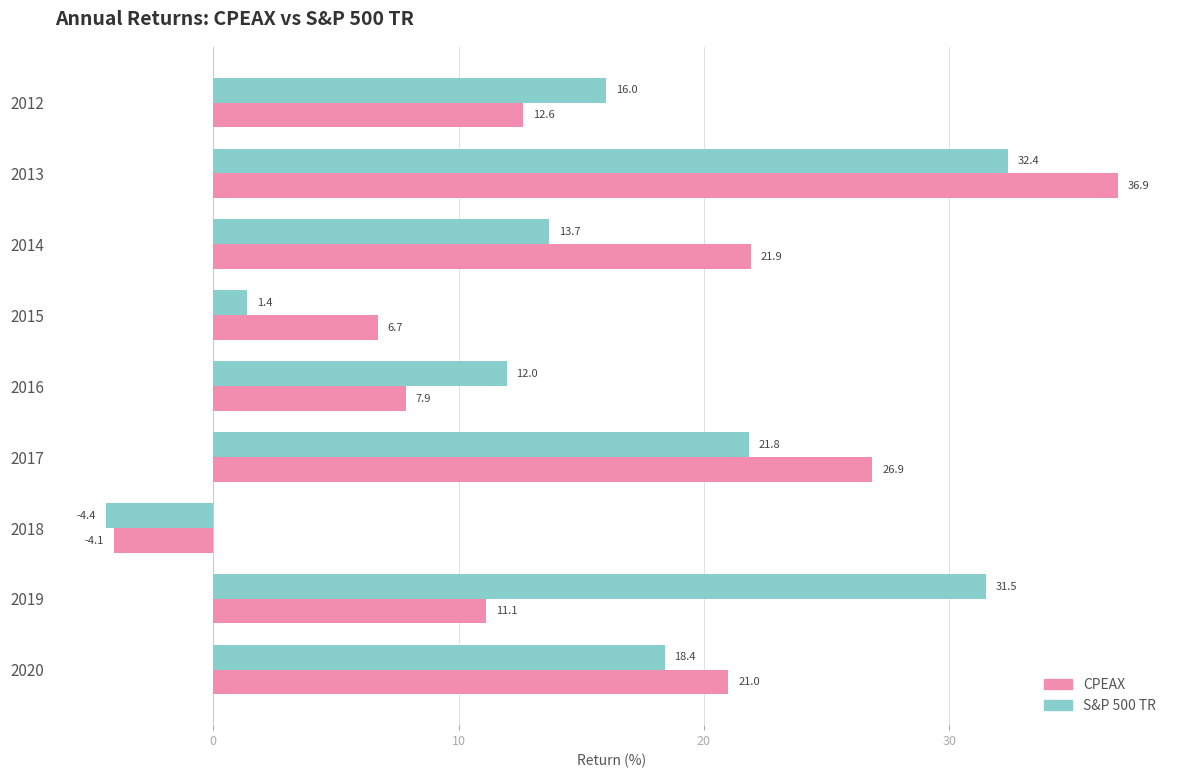

Which series has the widest spread of values?

CPEAX